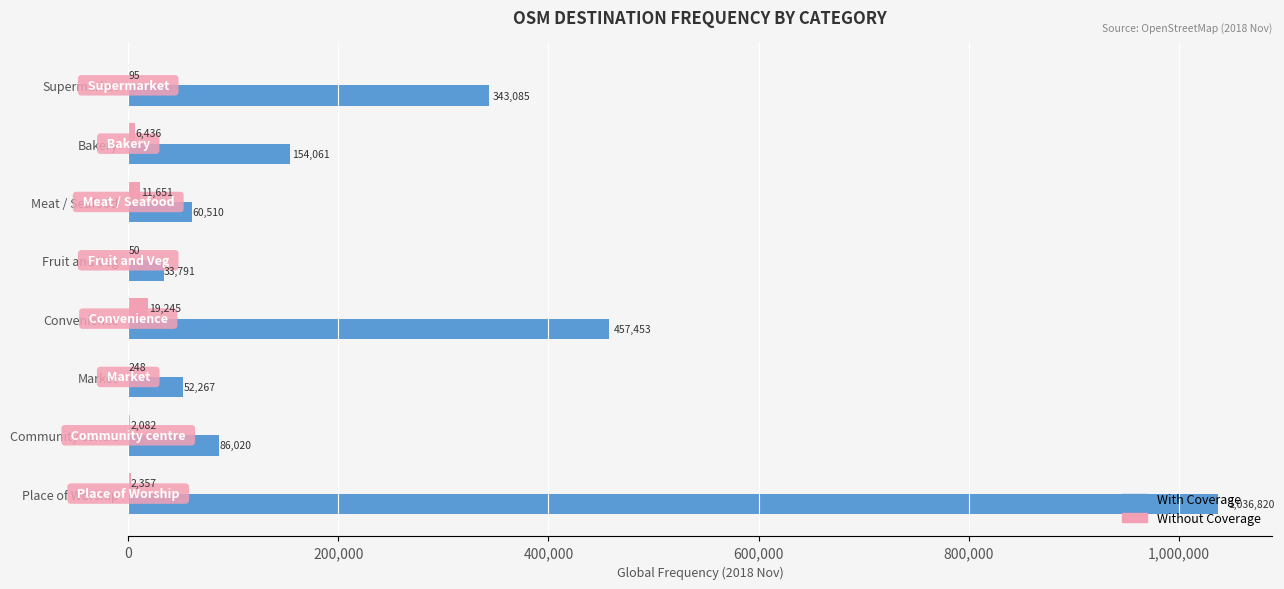

Which label corresponds to the largest value in the chart?

Place of Worship